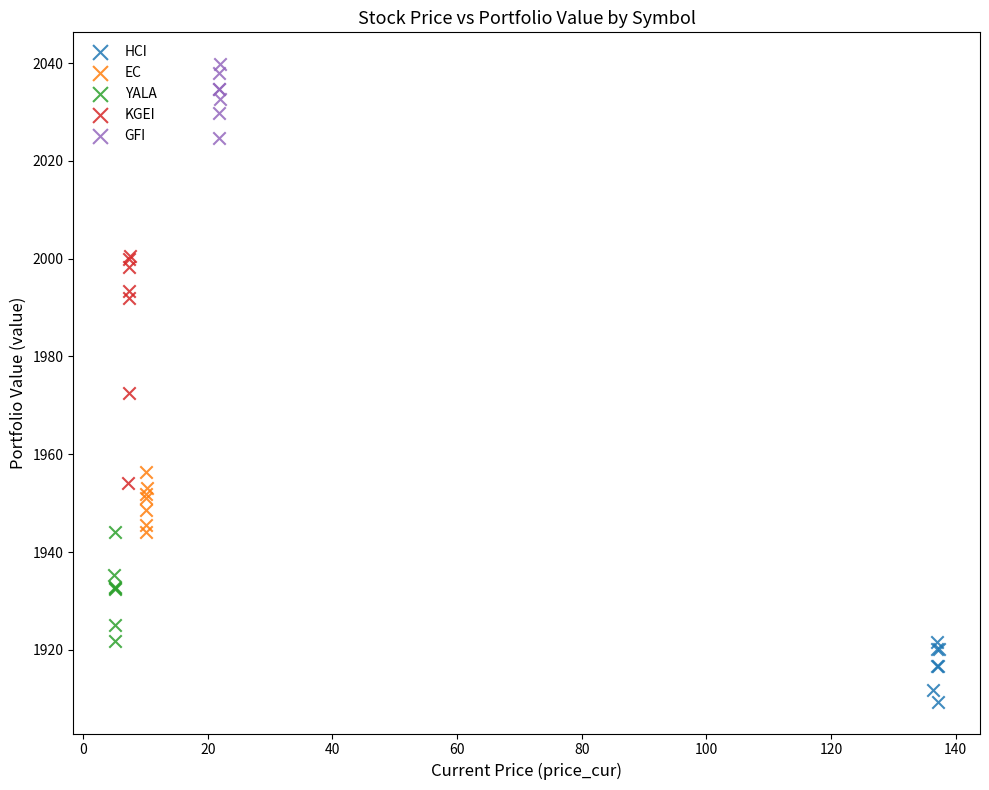

Which series reaches the minimum Y coordinate?

HCI